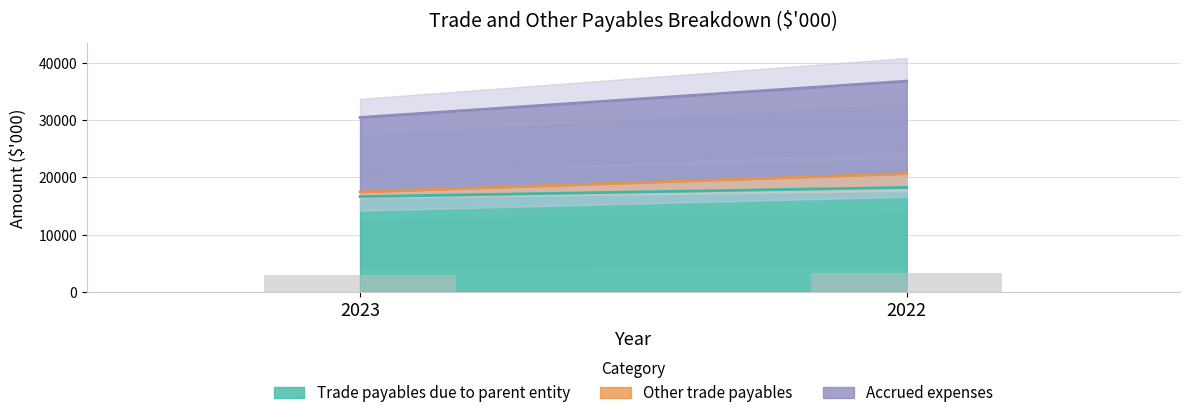

Reading right to left, extract all data points from this chart.

2022=3284.8	2023=2997.7